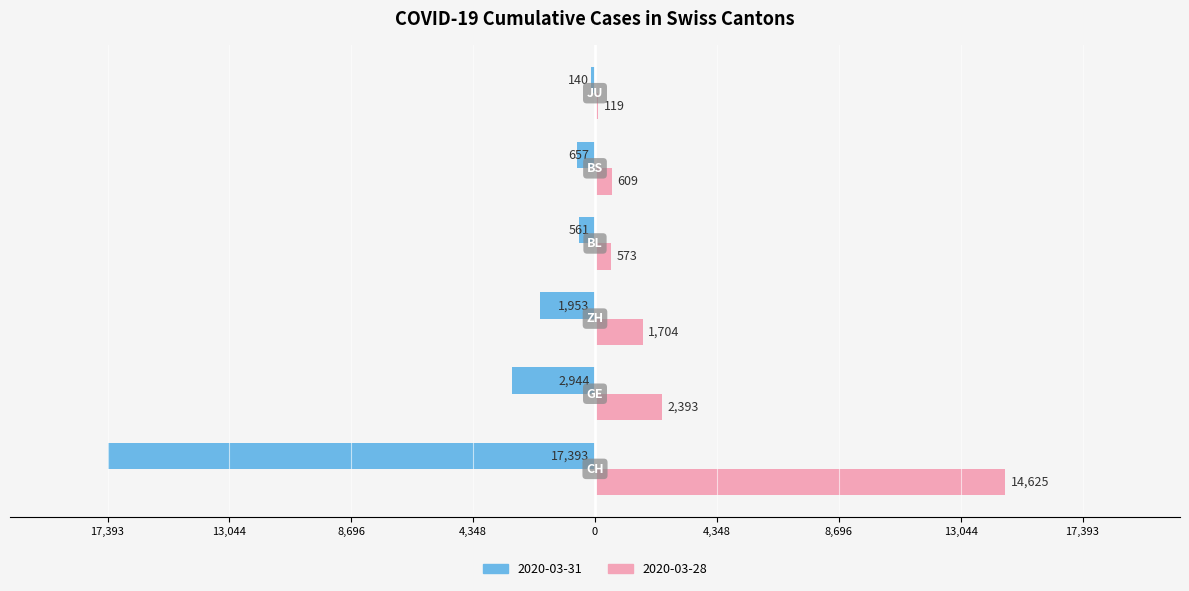

What are all the series names shown in the legend?

2020-03-31, 2020-03-28